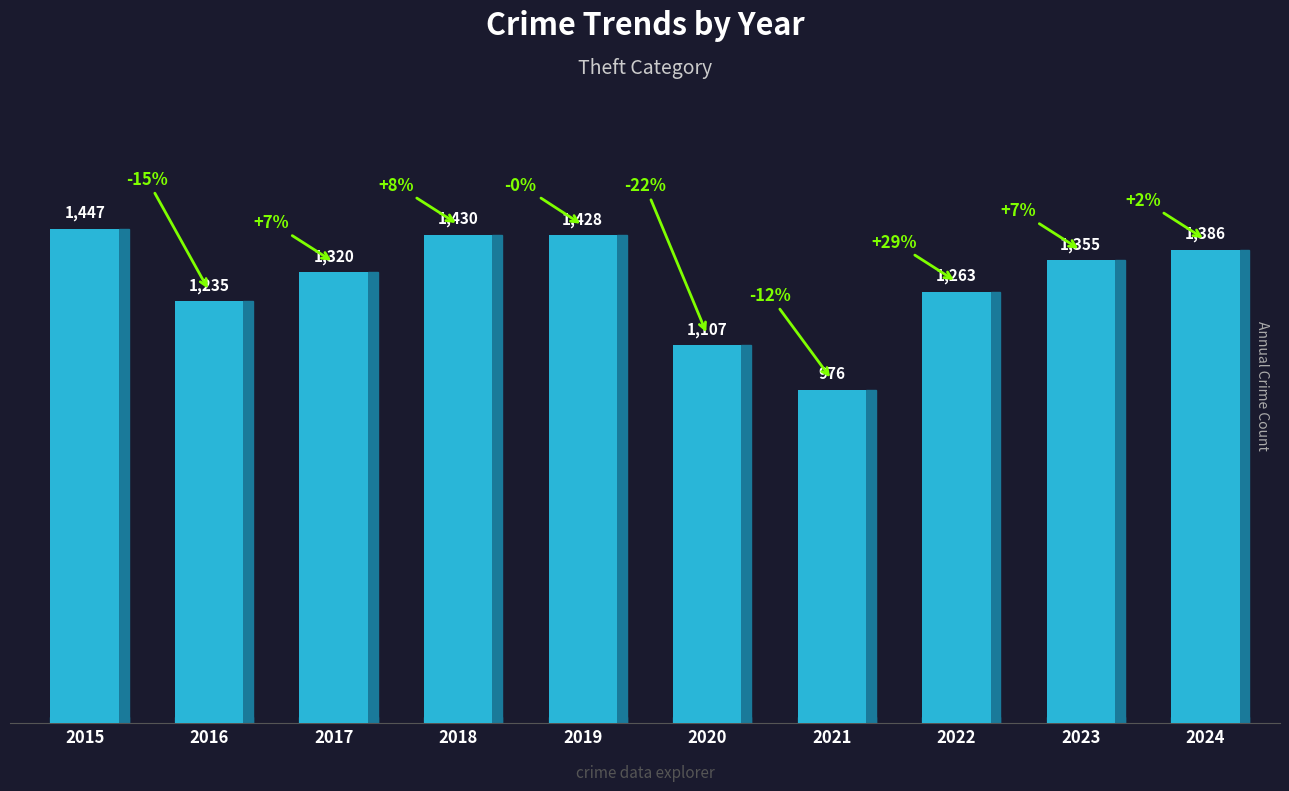

What is the smallest value displayed?

976